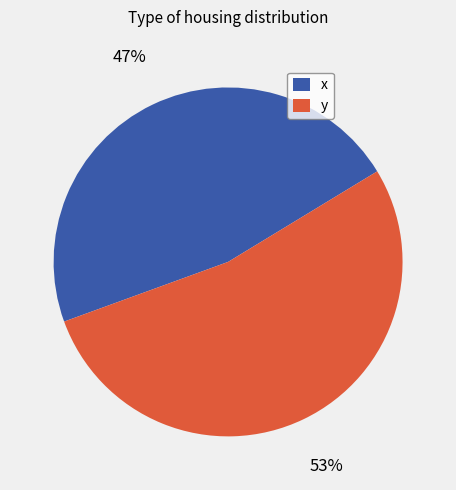

Is there any slice that represents more than half of the pie?

Yes